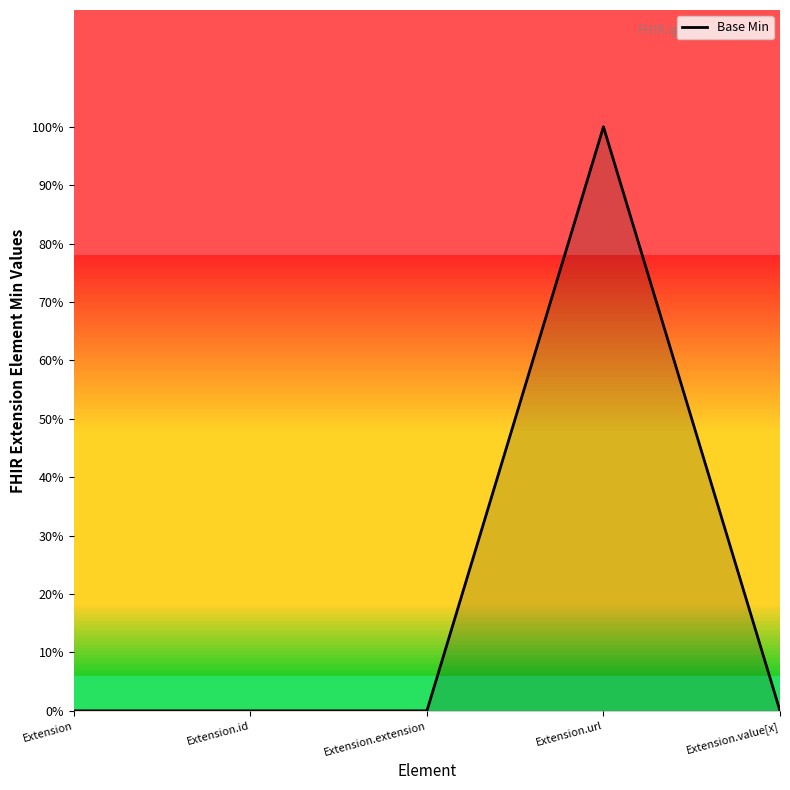

Is this an area chart (filled region under the line)?

Yes